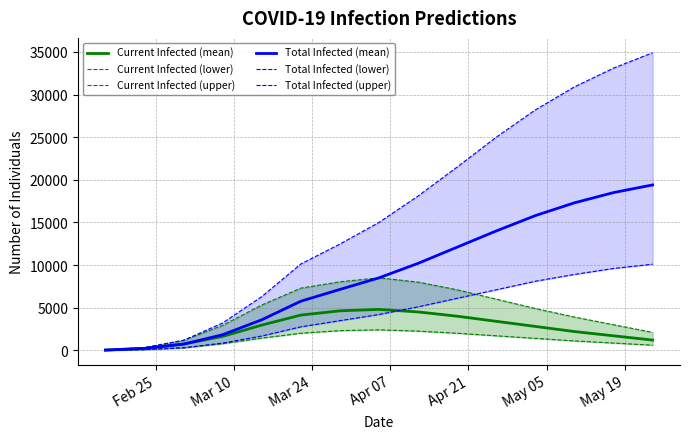

What is the highest value of the Current Infected (mean) series?

4800